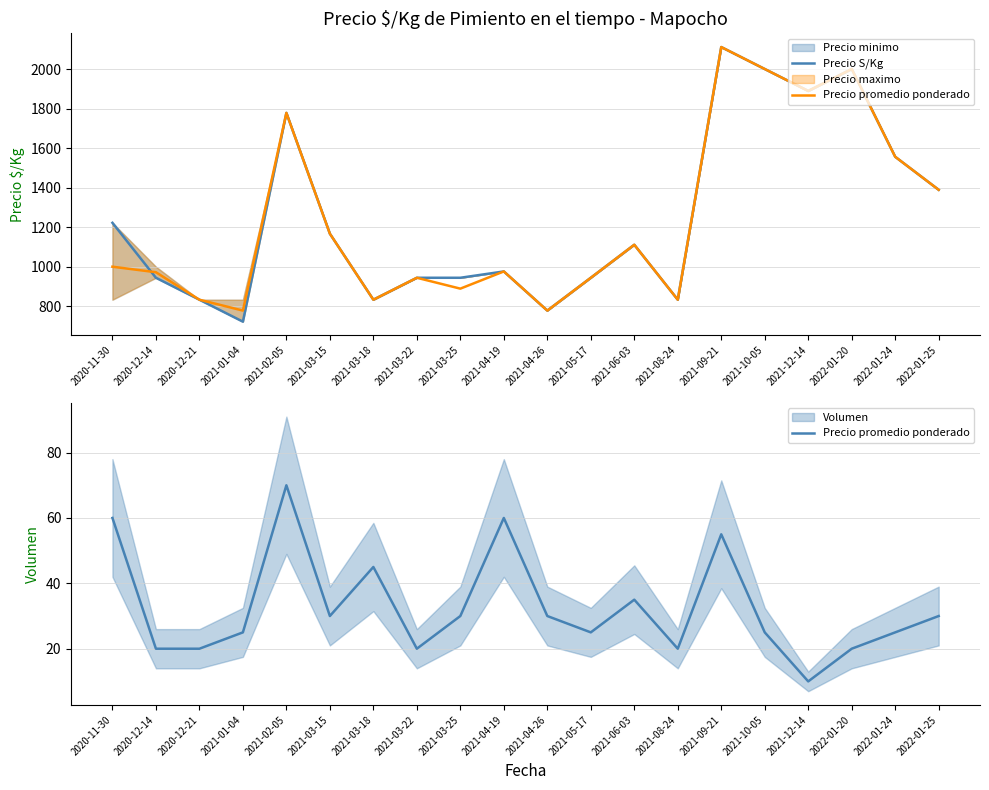

True or false: Precio S/Kg has a value of 1943 at 2020-11-30.

False